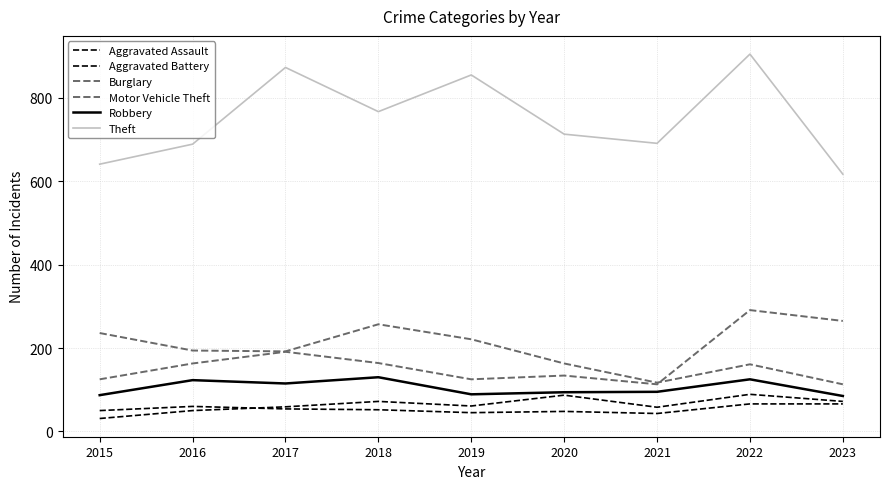

What is the difference between the Theft values at 2019 and 2018?

88